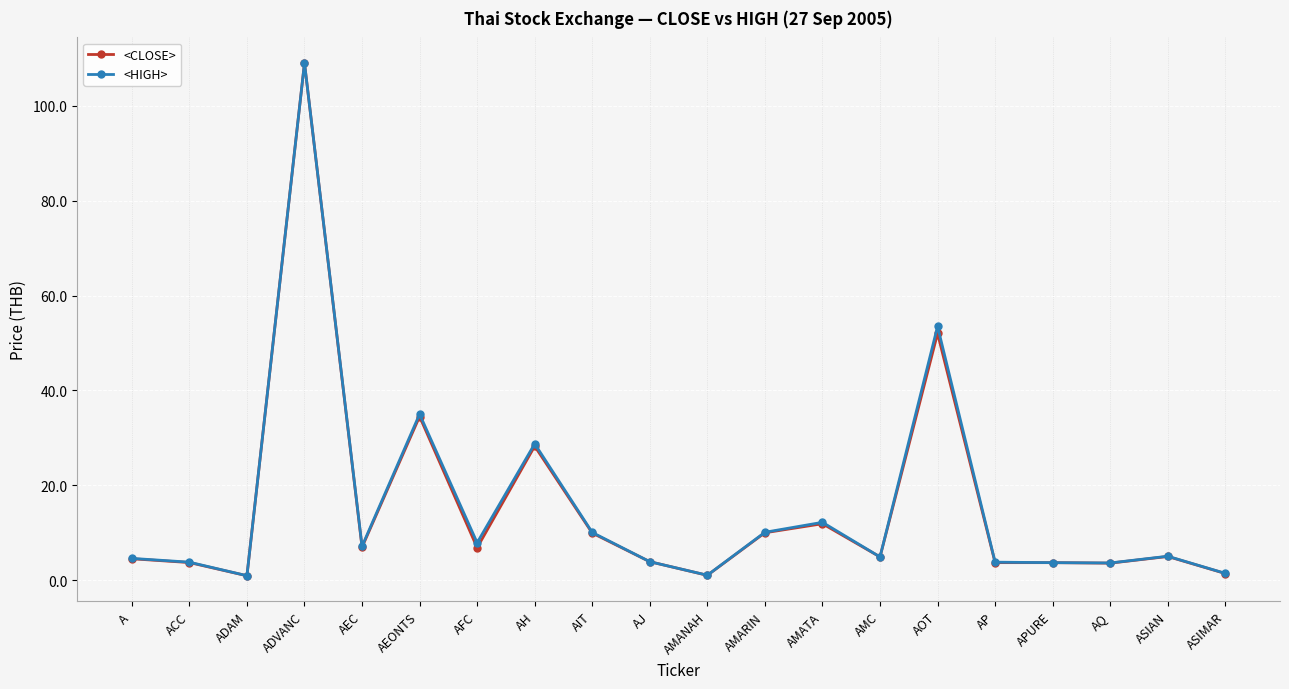

Read the <CLOSE> value at AIT.

9.9